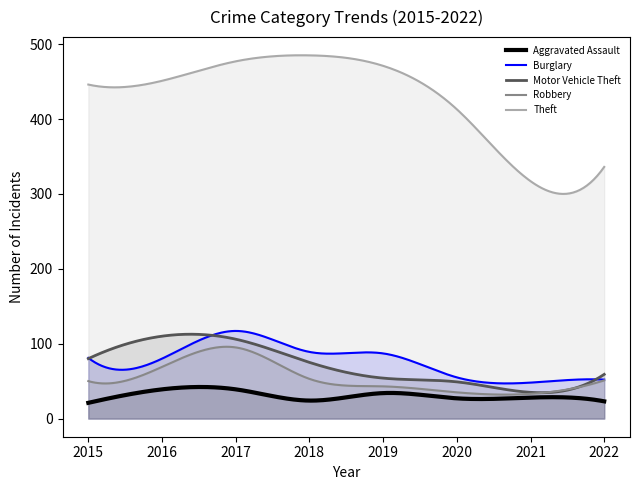

Which label corresponds to the largest value in the chart?

2018